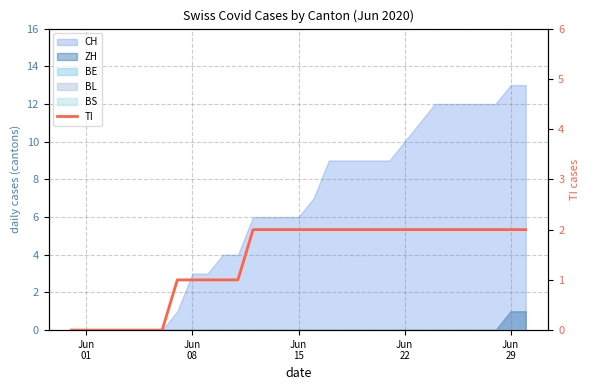

The value at Jun 08 is 1. True or false?

True